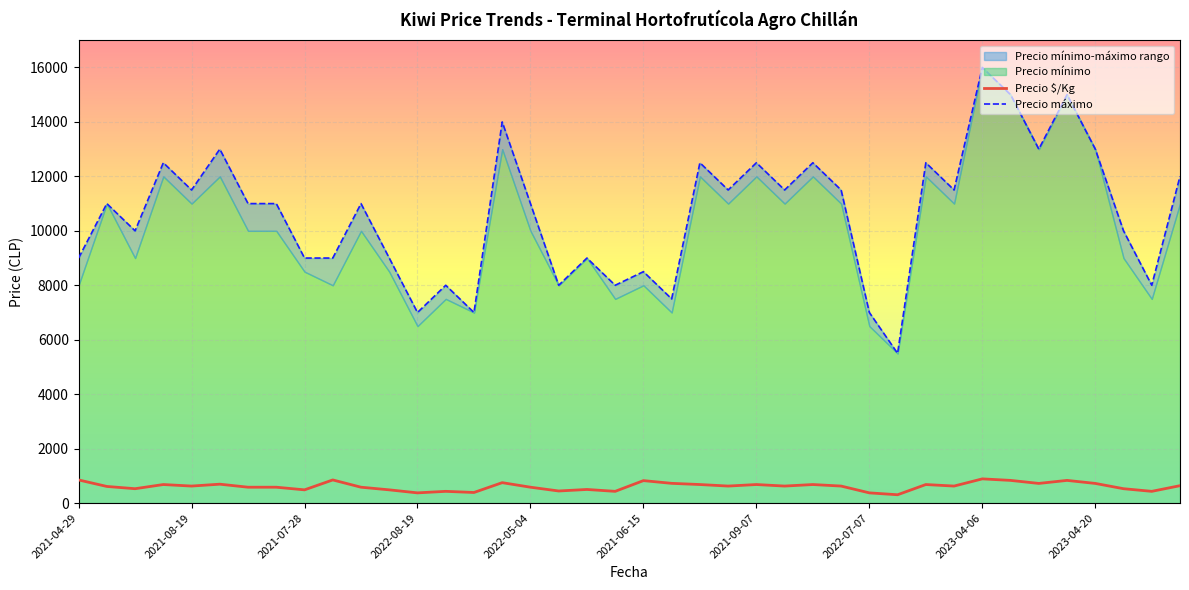

Does the chart display data point markers on the line(s)?

No